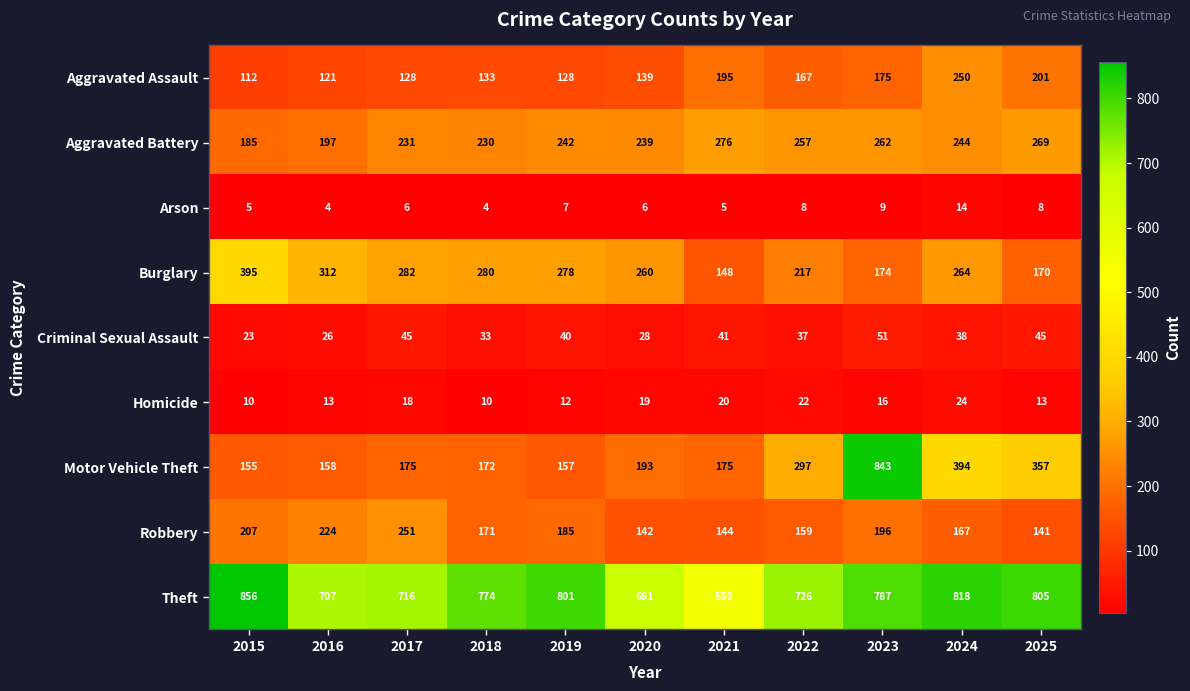

List the series in order of their peak value, lowest first.

Arson, Homicide, Criminal Sexual Assault, Aggravated Assault, Robbery, Aggravated Battery, Burglary, Motor Vehicle Theft, Theft